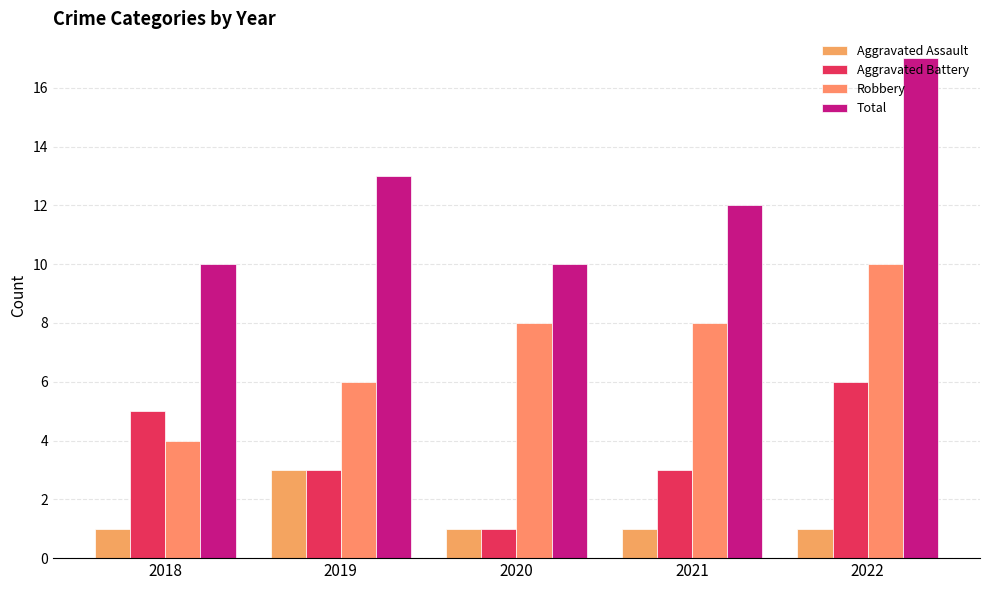

Does the chart contain any negative values?

No